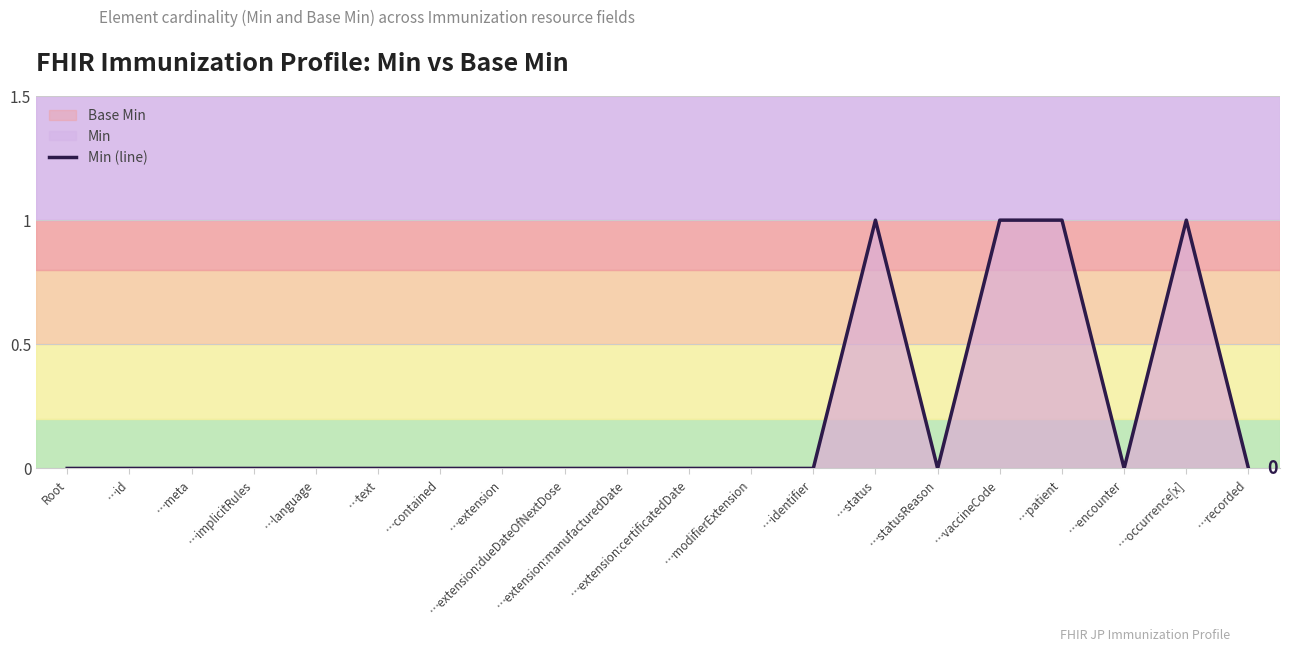

Which category has the lowest value across all series?

Root